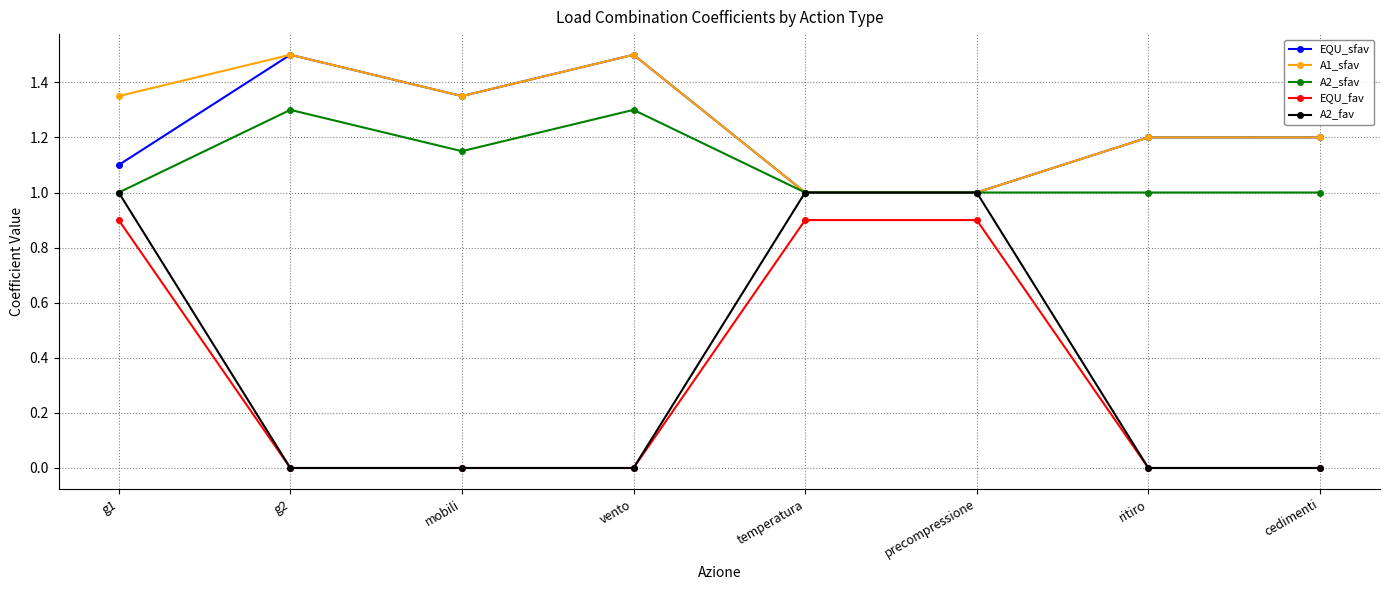

True or false: EQU_fav and A1_sfav cross at least once.

False